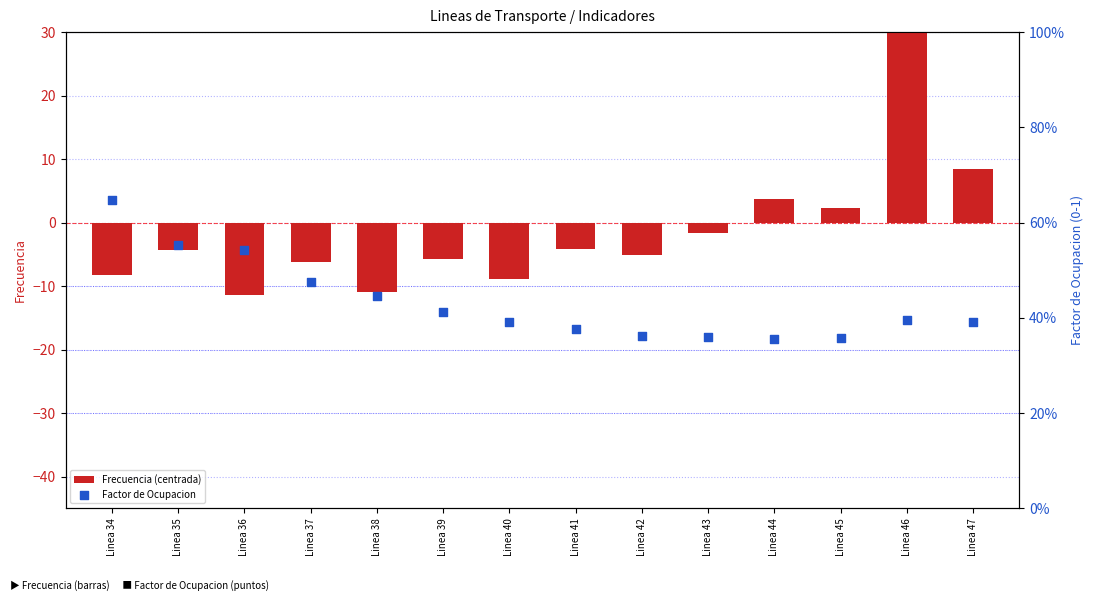

Which series has the widest spread of Y values?

Frecuencia (centrada)